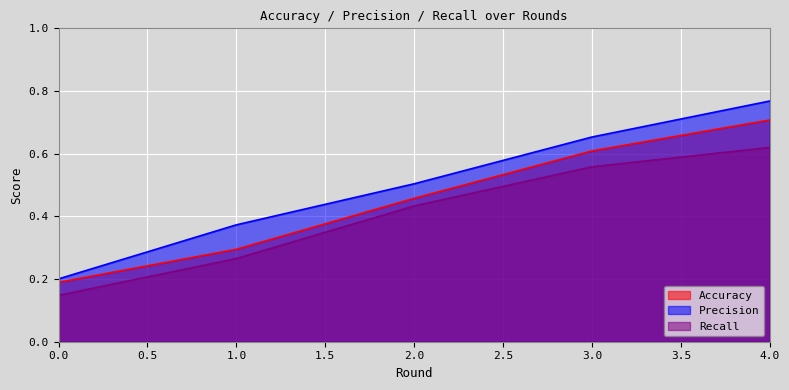

What is the sum of all Precision values?

2.5